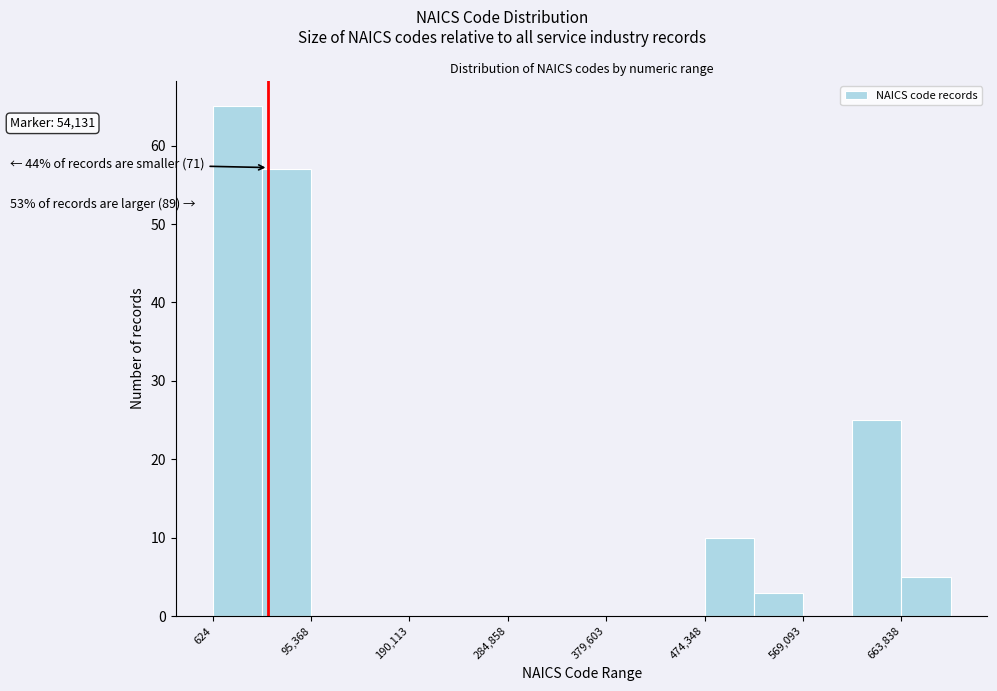

Which range on the x-axis has the tallest bar?

0 to 50000